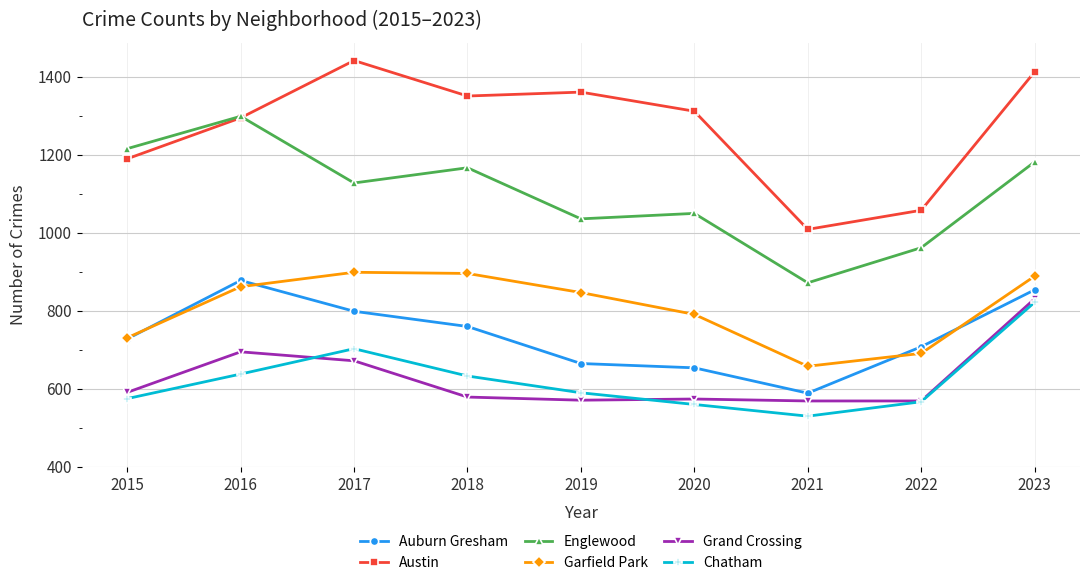

Rank the series at 2018 from lowest to highest value.

Grand Crossing, Chatham, Auburn Gresham, Garfield Park, Englewood, Austin